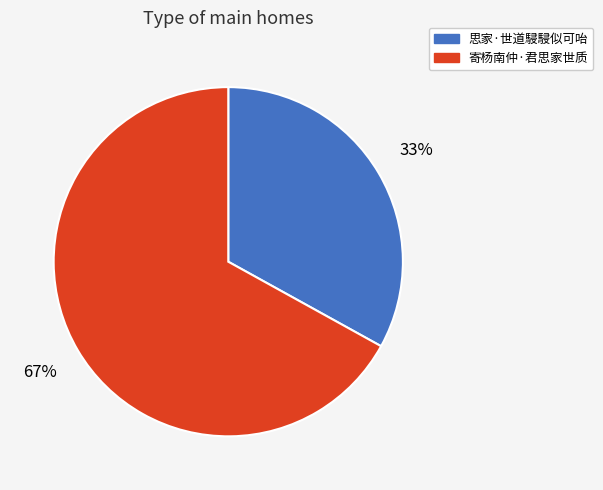

What is the smallest slice in the pie chart?

思家·世道駸駸似可咍